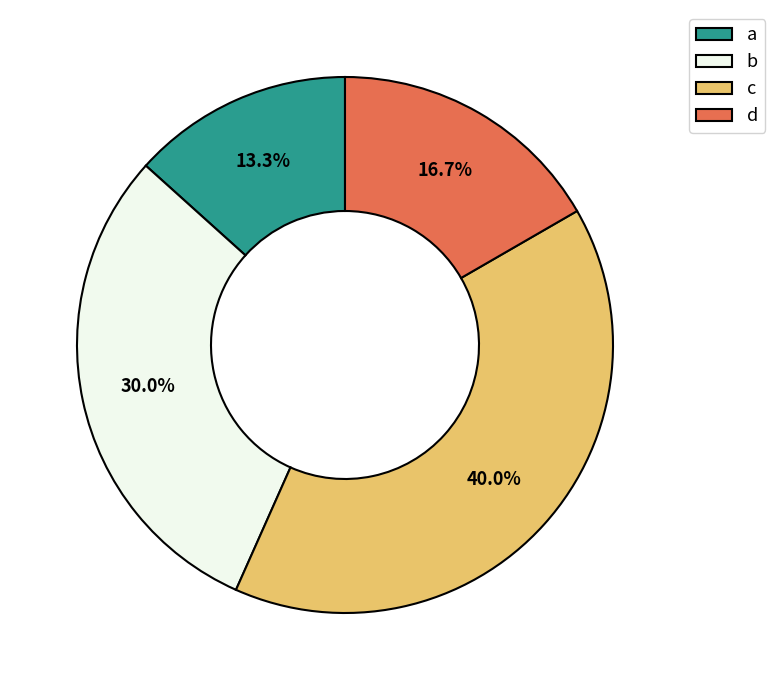

Between d and c, which is larger?

c